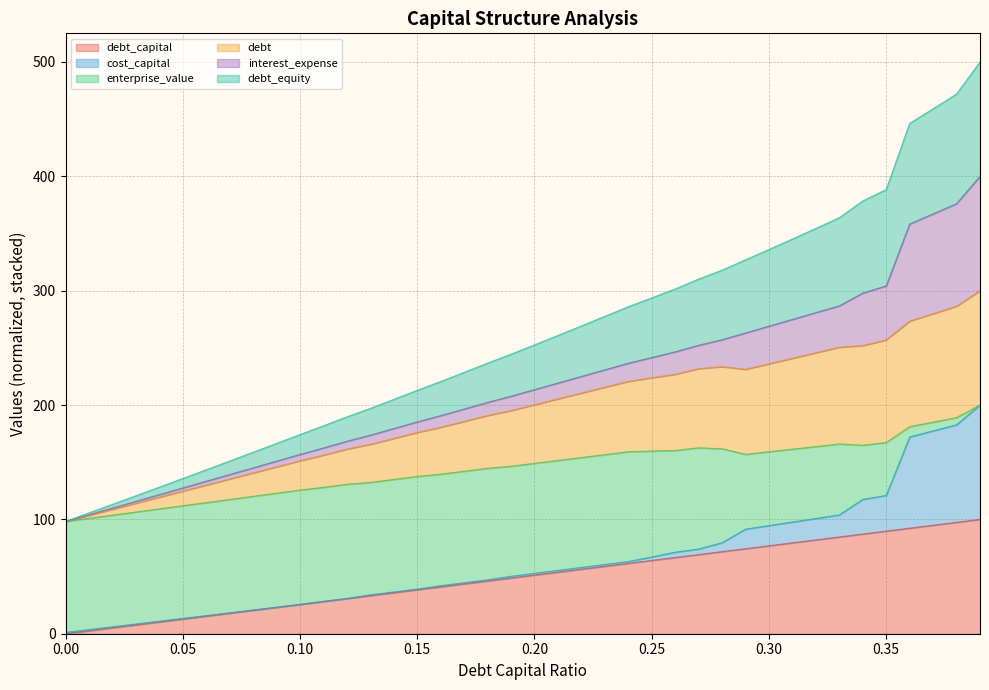

Is it true that debt_capital equals 83.4 at 0.21?

False